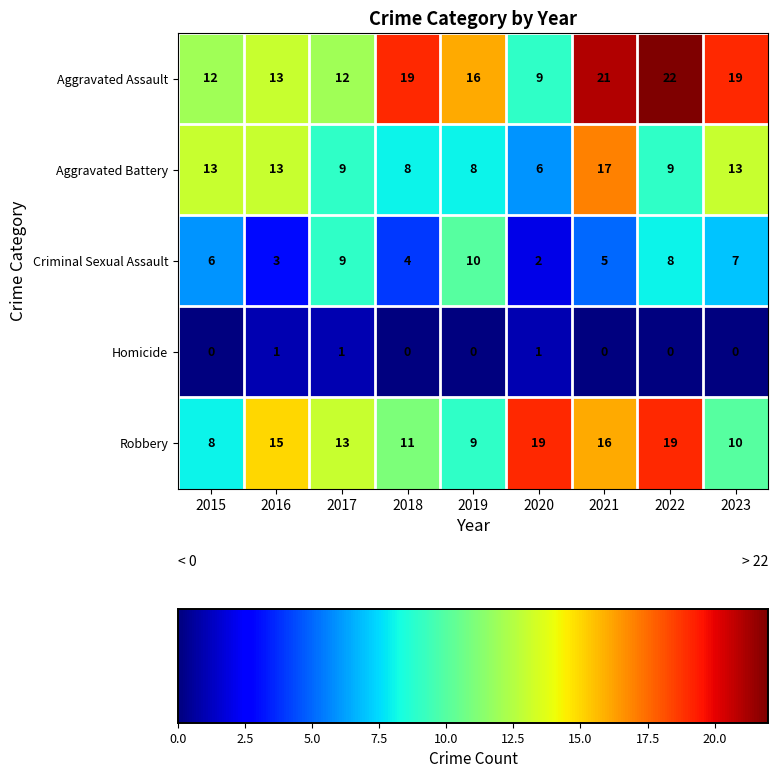

How many distinct data groups are displayed?

5